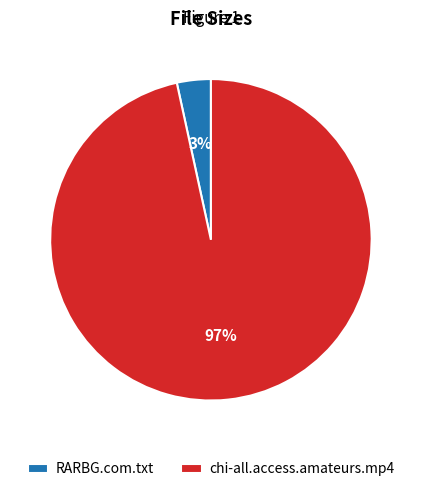

Which slice is the largest?

chi-all.access.amateurs.mp4